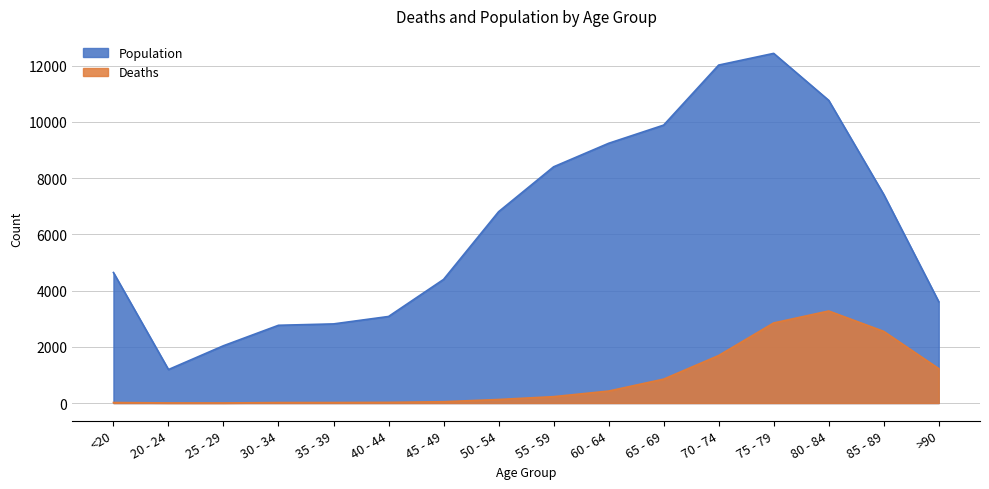

The Deaths series shows 47 at 45 - 49. True or false?

True